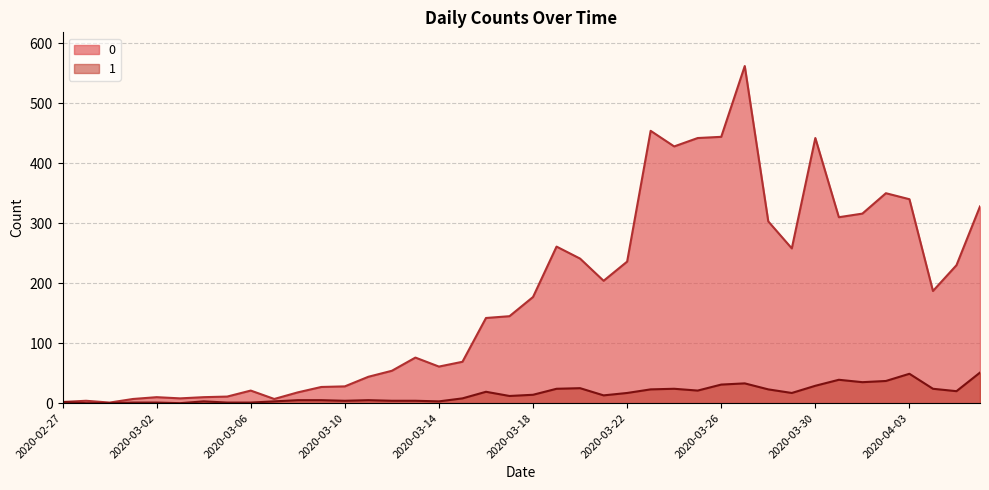

Where is the first local minimum for 0?

2020-02-29